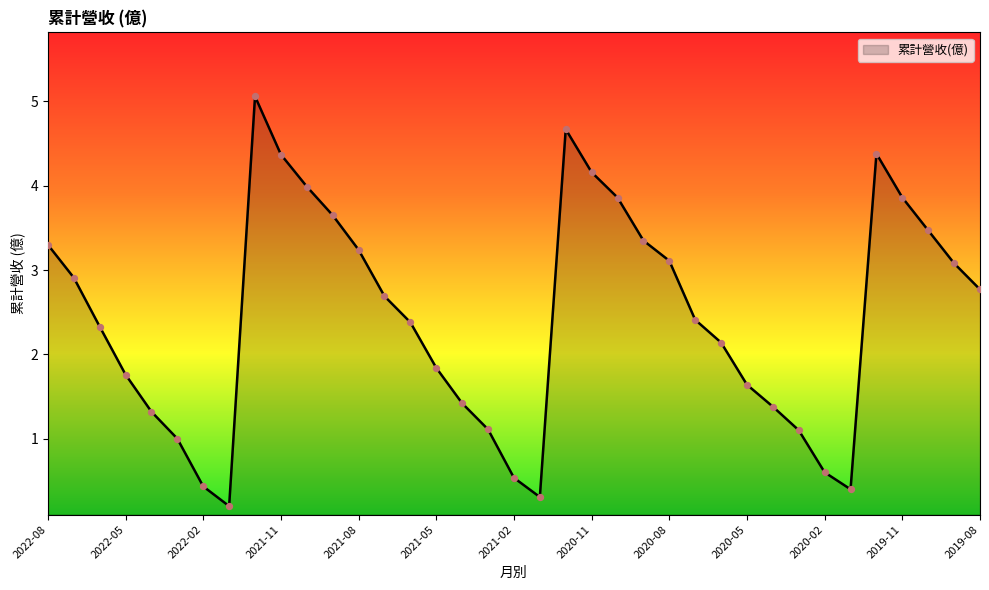

What is the greatest value displayed?

5.1